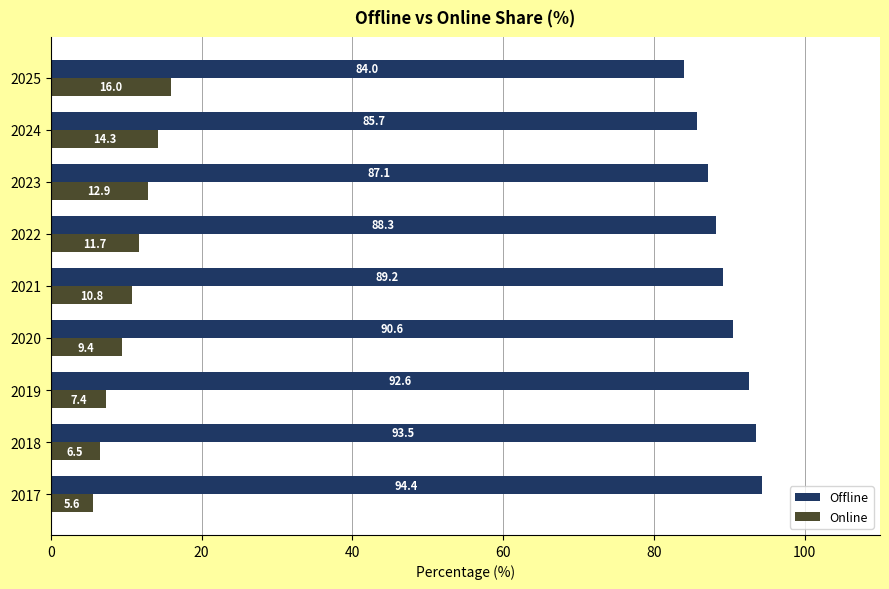

The value of Offline at 2017 is 156.5. True or false?

False